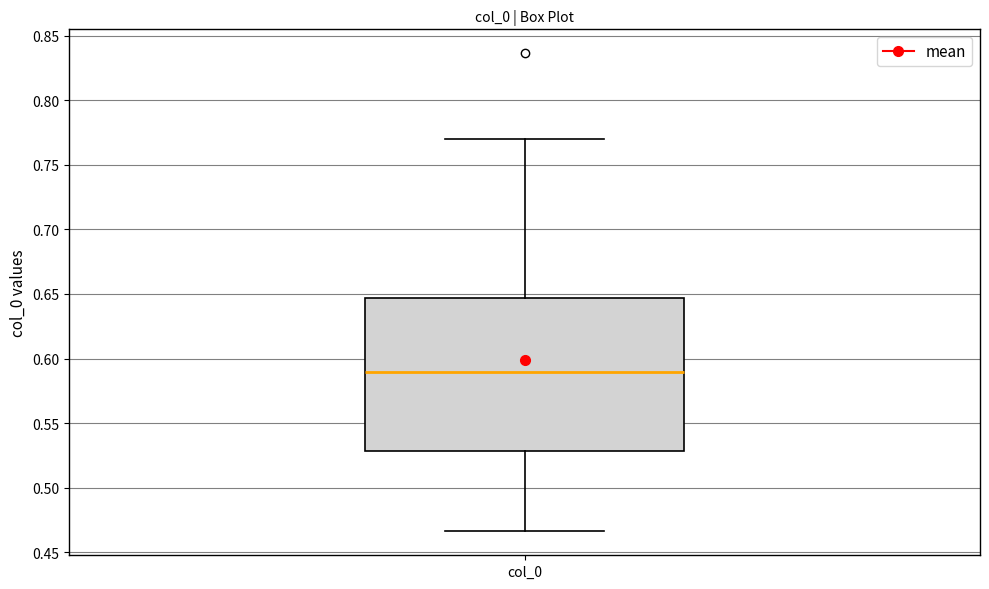

Transcribe this box plot: give where the median line is, the range the box spans, and where the two whiskers end, as read against the y-axis. The values are not printed on the chart, so give them approximately, as read against the axis.

median 0.590, box 0.530 to 0.645, whiskers 0.465 to 0.770